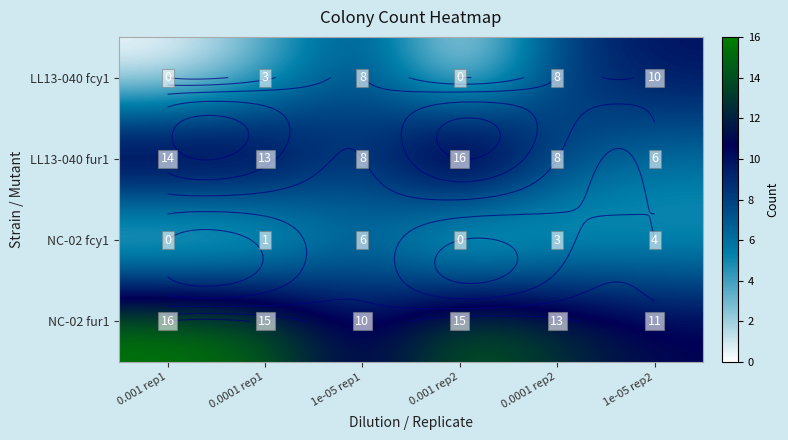

At which category is the sum across all series the highest?

0.0001 rep1